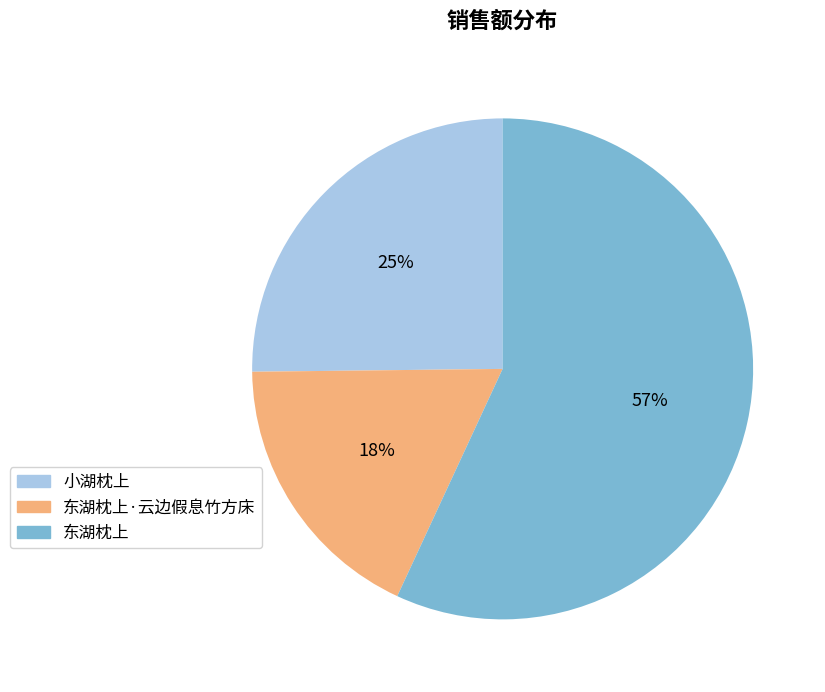

Is there any slice that represents more than half of the pie?

Yes